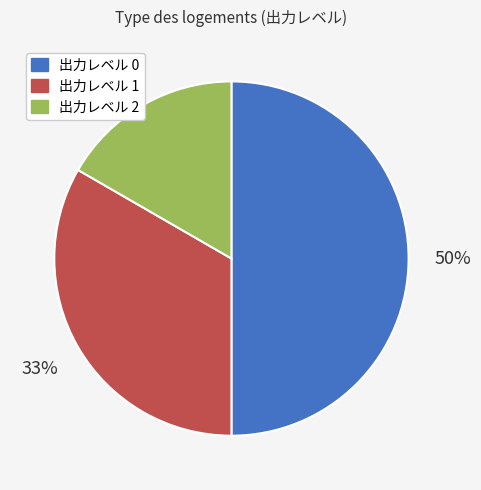

To the nearest percent, what is the average slice percentage?

33%